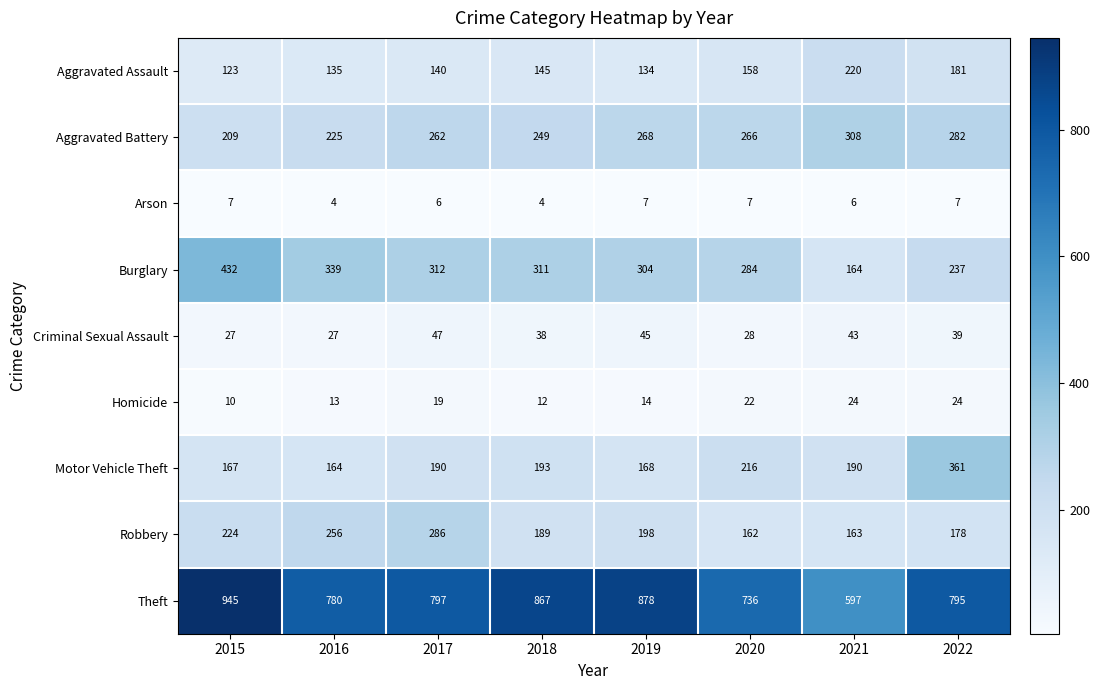

What is the sum of the Theft values at 2020 and 2021?

1333